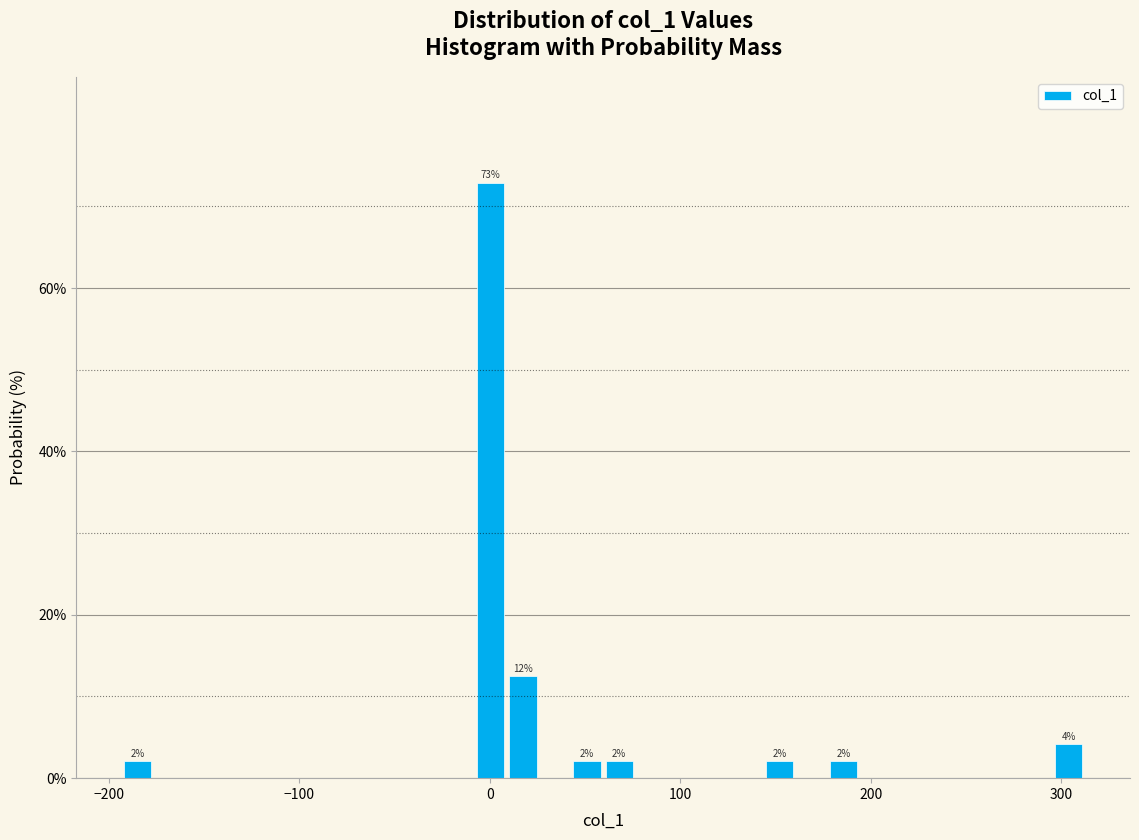

Read against the x-axis, roughly where is the centre of the tallest bar?

0